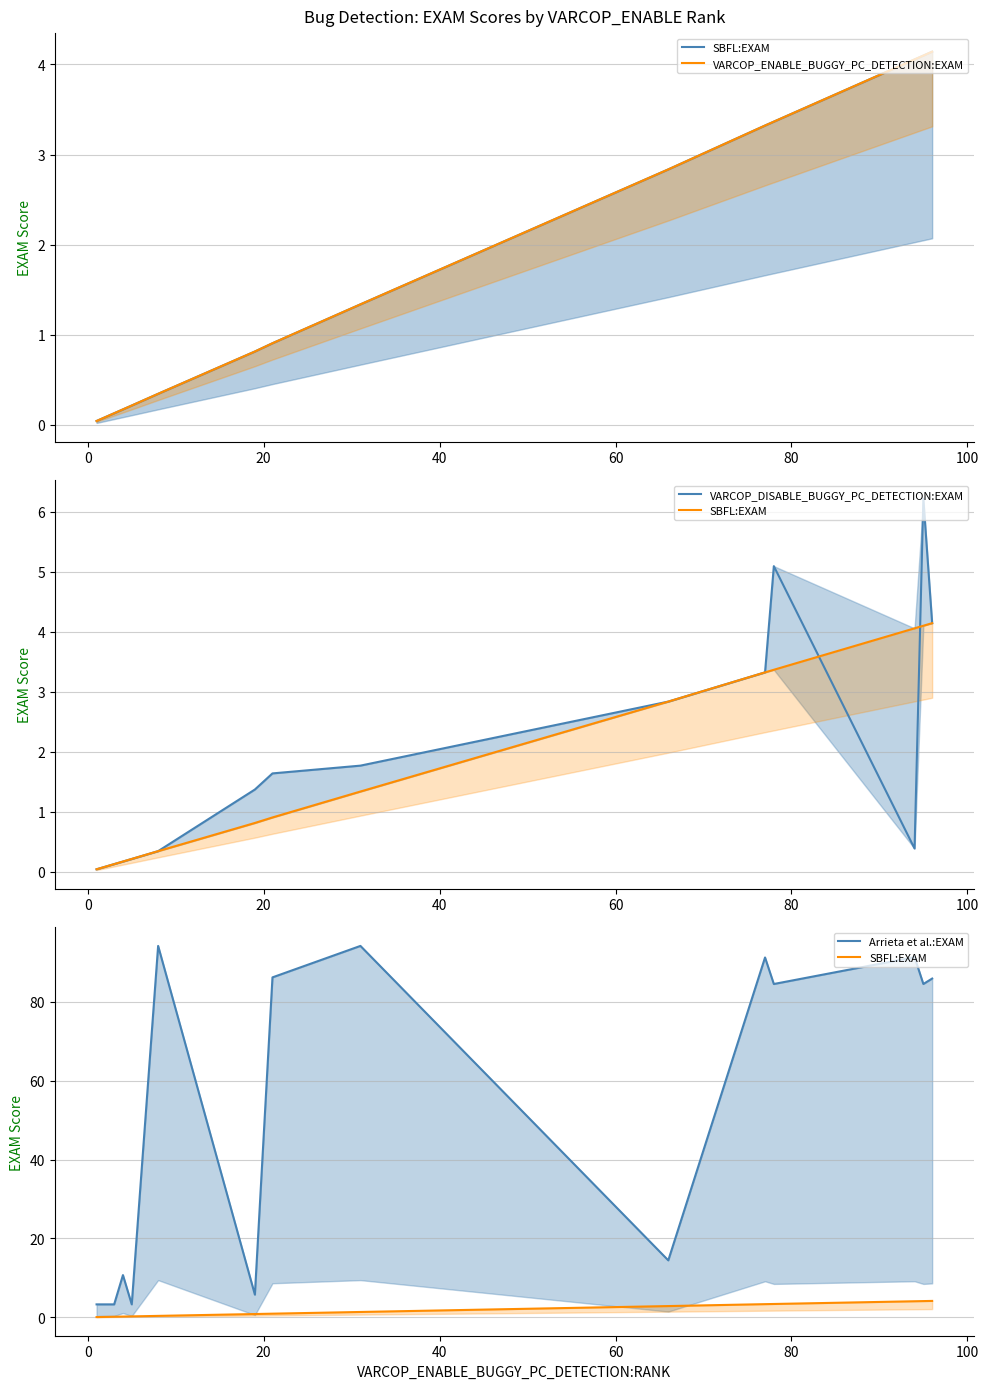

Reading right to left, what are all the values shown in this chart?

SBFL:EXAM: 4.1	4.1	4.1	3.4	3.3	2.8	1.3	0.9	0.8	0.3	0.2	0.2	0.1	0.1	0.0
VARCOP_ENABLE_BUGGY_PC_DETECTION:EXAM: 4.1	4.1	4.1	3.4	3.3	2.8	1.3	0.9	0.8	0.3	0.2	0.2	0.1	0.1	0.0
VARCOP_DISABLE_BUGGY_PC_DETECTION:EXAM: 4.1	6.2	0.4	5.1	3.3	2.8	1.8	1.6	1.4	0.3	0.2	0.2	0.1	0.1	0.0
Arrieta et al.:EXAM: 85.9	84.6	91.4	84.6	91.3	14.4	94.2	86.2	5.7	94.2	3.3	10.7	3.3	3.3	3.3